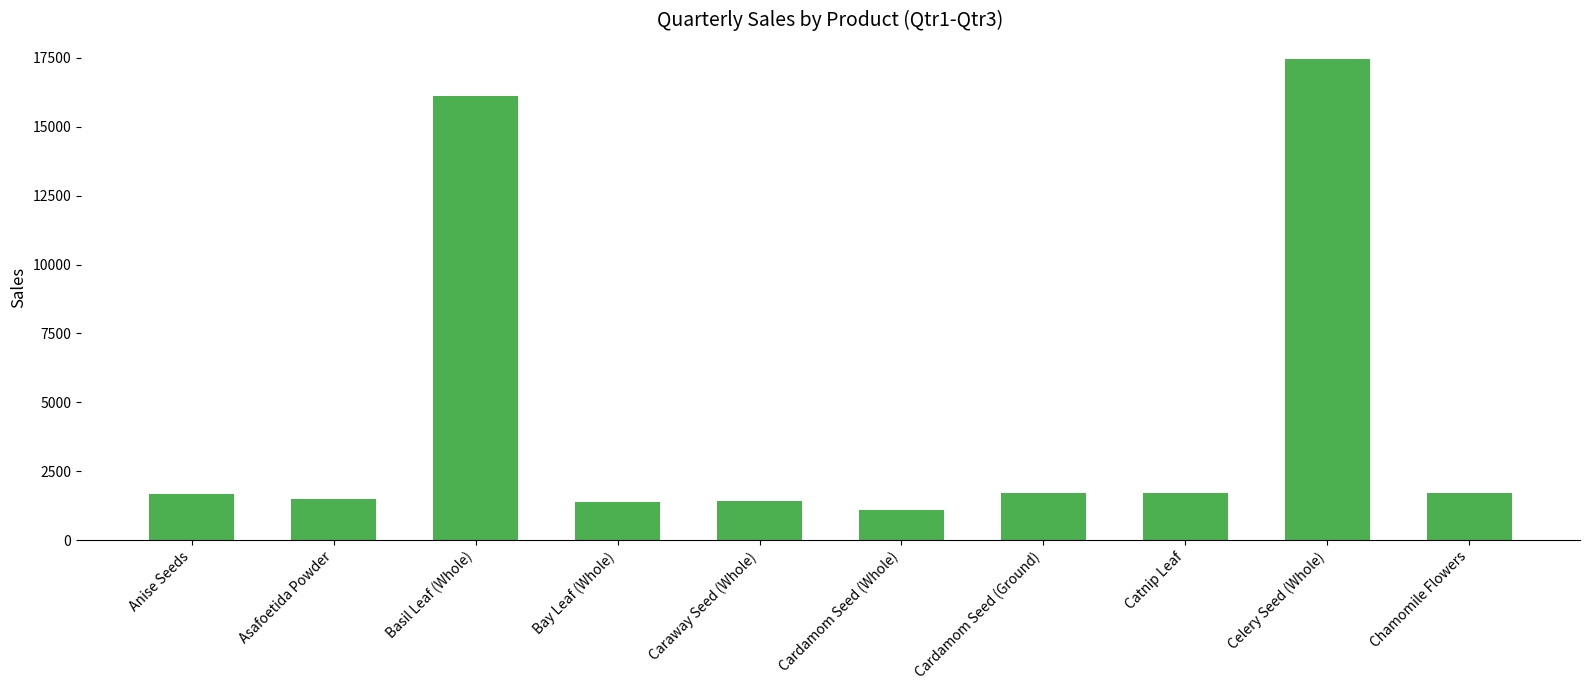

True or false: the data shows 1724 at Chamomile Flowers.

True